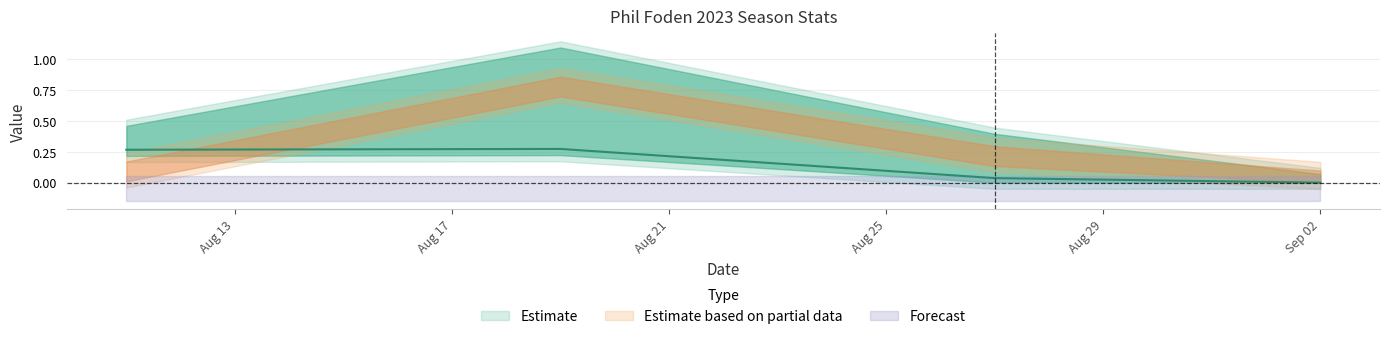

Reading left to right, what are all the values shown in this chart?

x_g: 2023-08-11=0.3	2023-08-19=0.3	2023-08-27=0.0	2023-09-02=0.0
x_a: 2023-08-11=0.1	2023-08-19=0.8	2023-08-27=0.2	2023-09-02=0.0
x_g_chain: 2023-08-11=0.5	2023-08-19=1.1	2023-08-27=0.4	2023-09-02=0.1